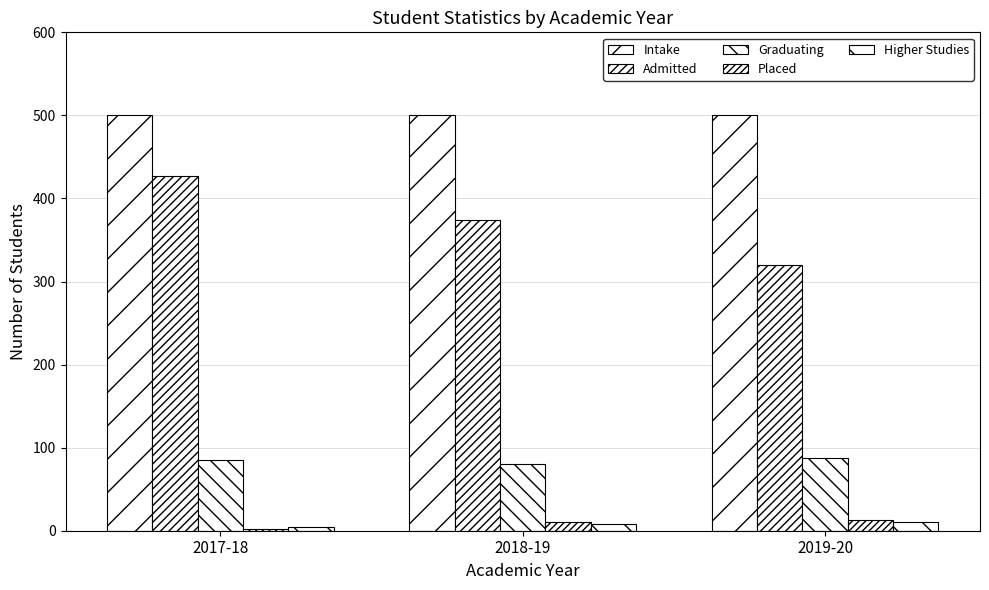

Which series changed the most between 2018-19 and 2019-20?

Admitted